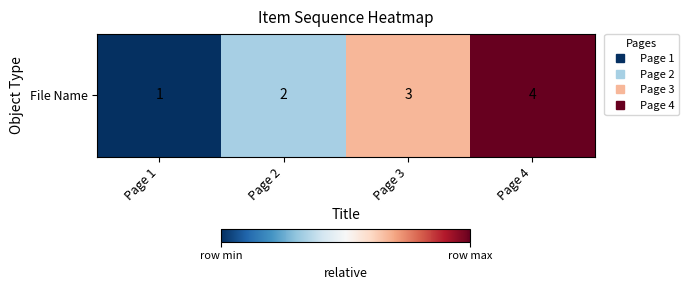

Read the value at Page 4.

1.0